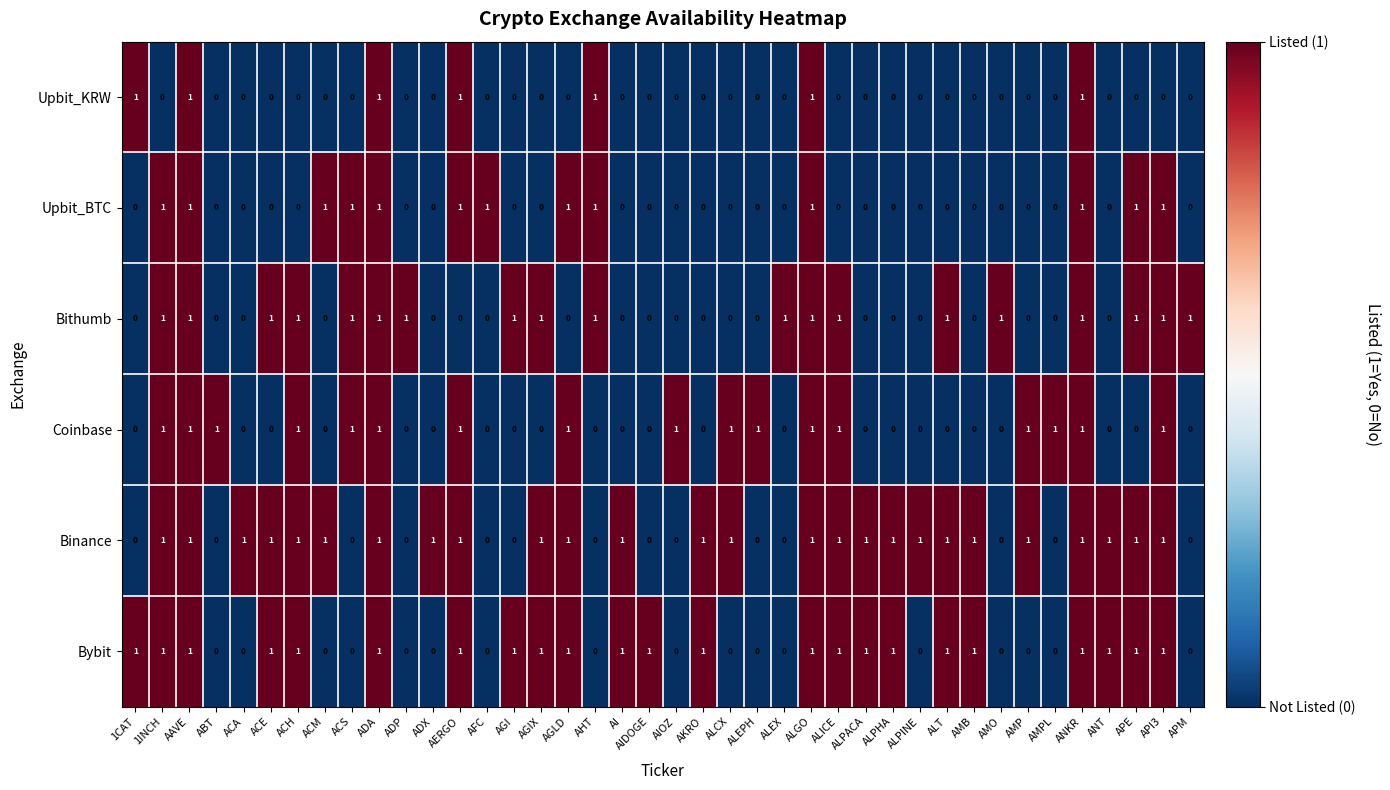

What is the sum of all Coinbase values?

17